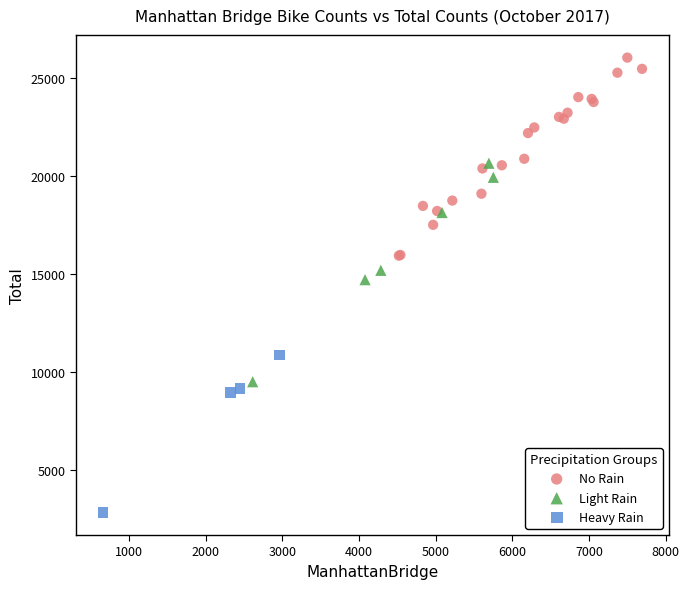

What are all the series names shown in the legend?

No Rain, Light Rain, Heavy Rain